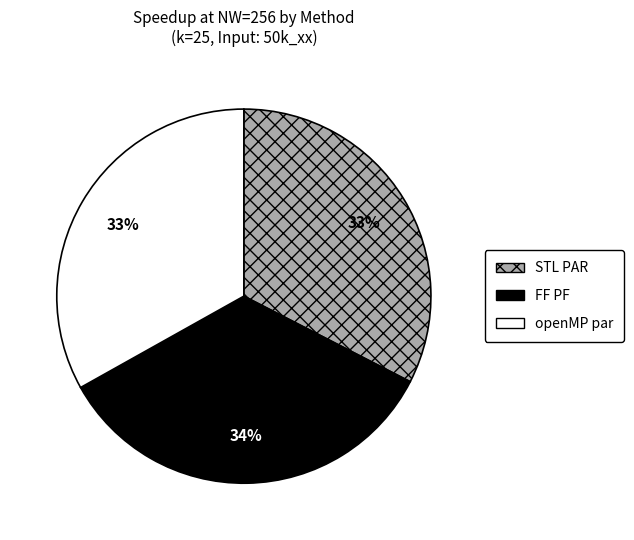

What percentage is the STL PAR slice, to the nearest percent?

33%